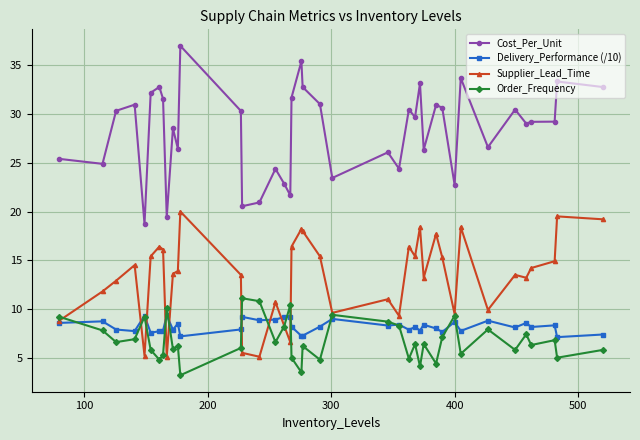

What is the minimum value for Order_Frequency?

3.2